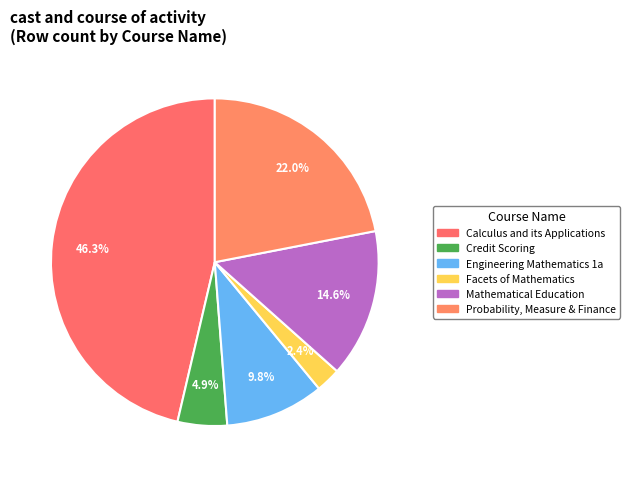

How many segments does this pie chart have?

6